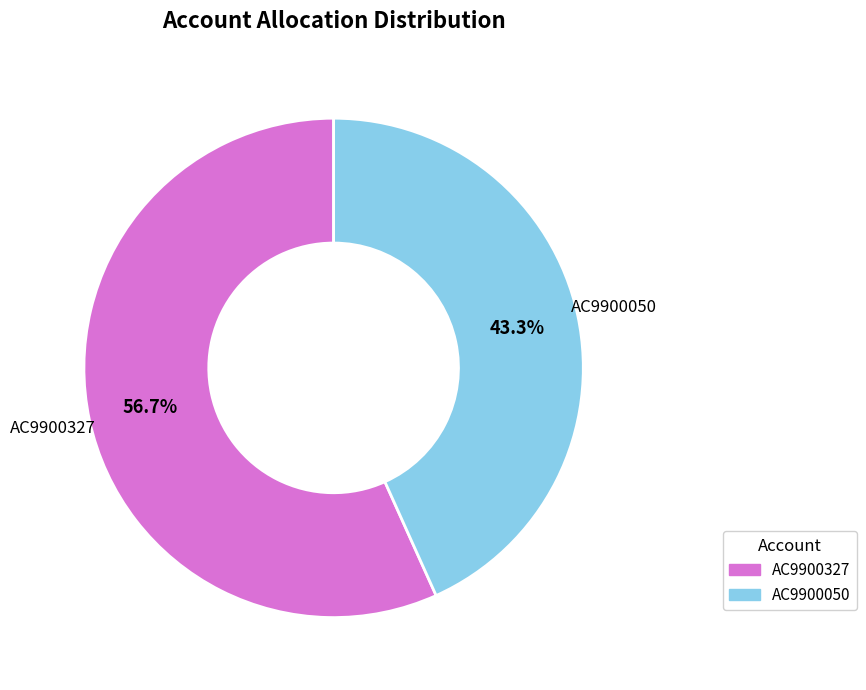

To the nearest percent, what percentage of the pie is AC9900050?

43%